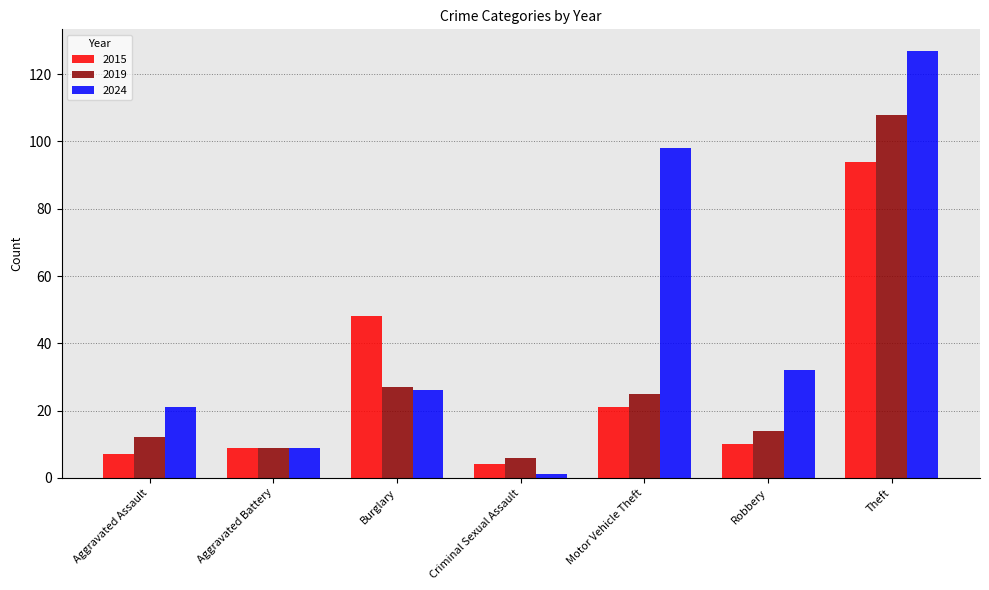

What is the difference between the highest and lowest values at Robbery?

22